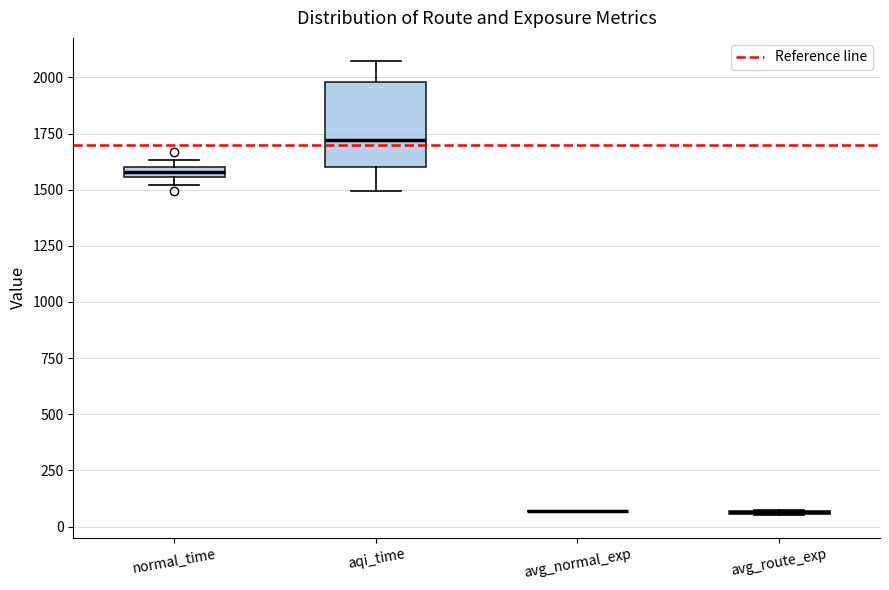

Where is the lower edge of the box for normal_time on the y-axis? The values are not printed on the chart, so give them approximately, as read against the axis.

1550